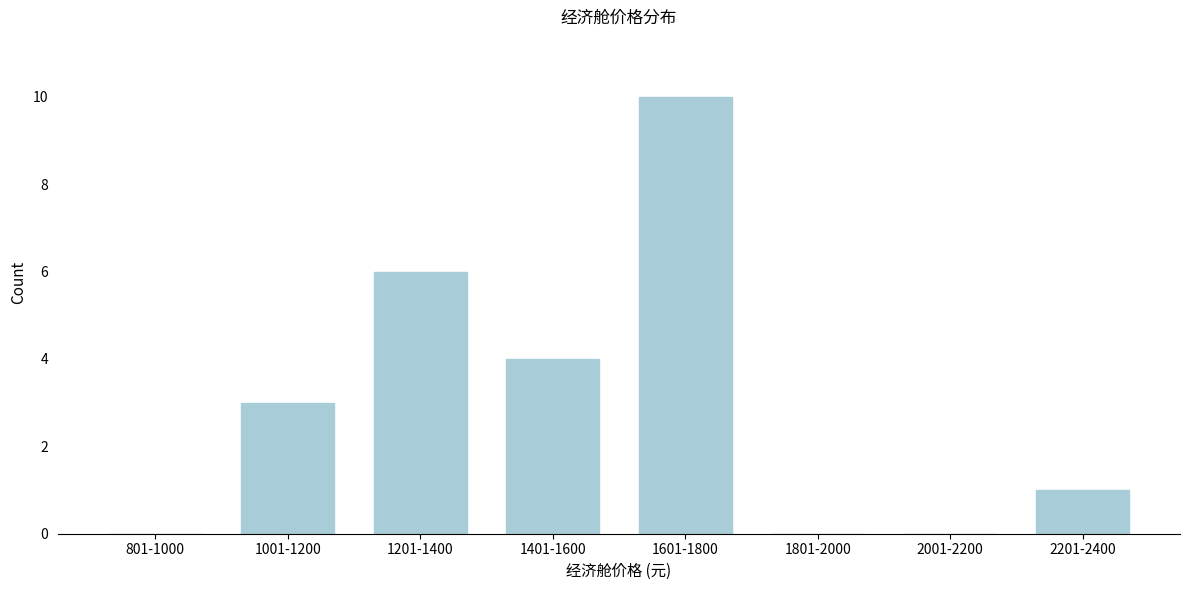

Reading right to left, what are all the values shown in this chart?

2201-2400=1	2001-2200=0	1801-2000=0	1601-1800=10	1401-1600=4	1201-1400=6	1001-1200=3	801-1000=0